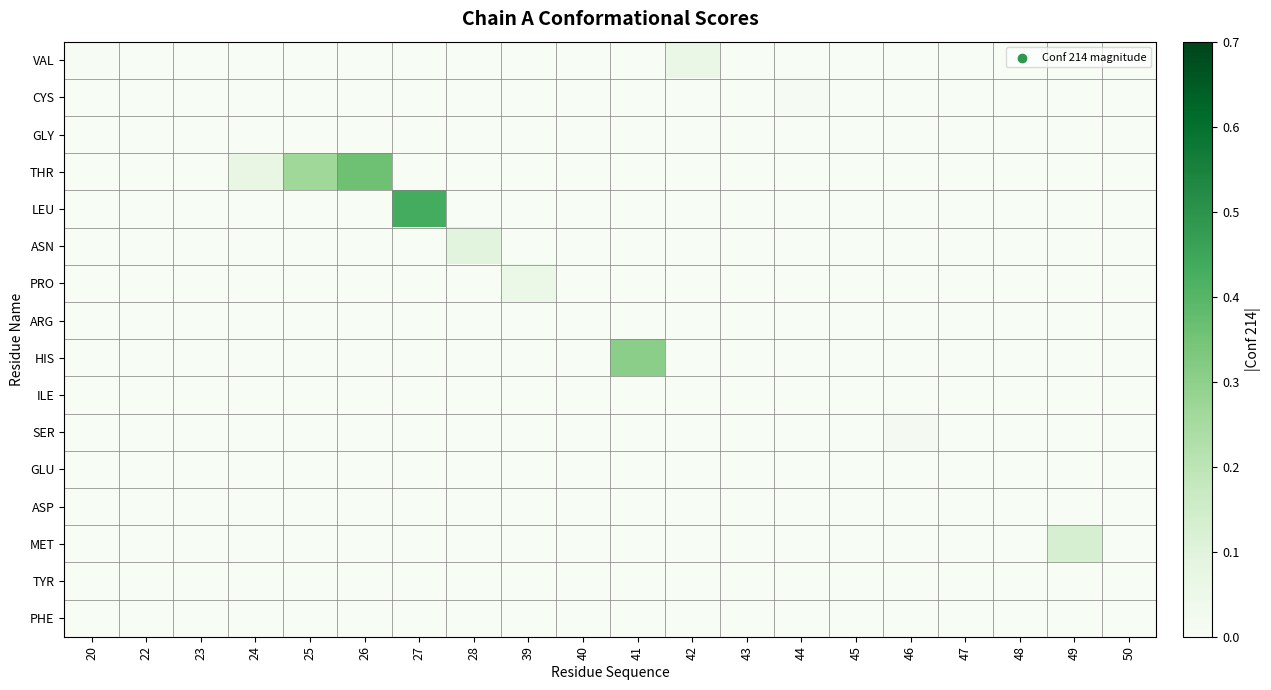

Which series has the largest total across all categories?

THR